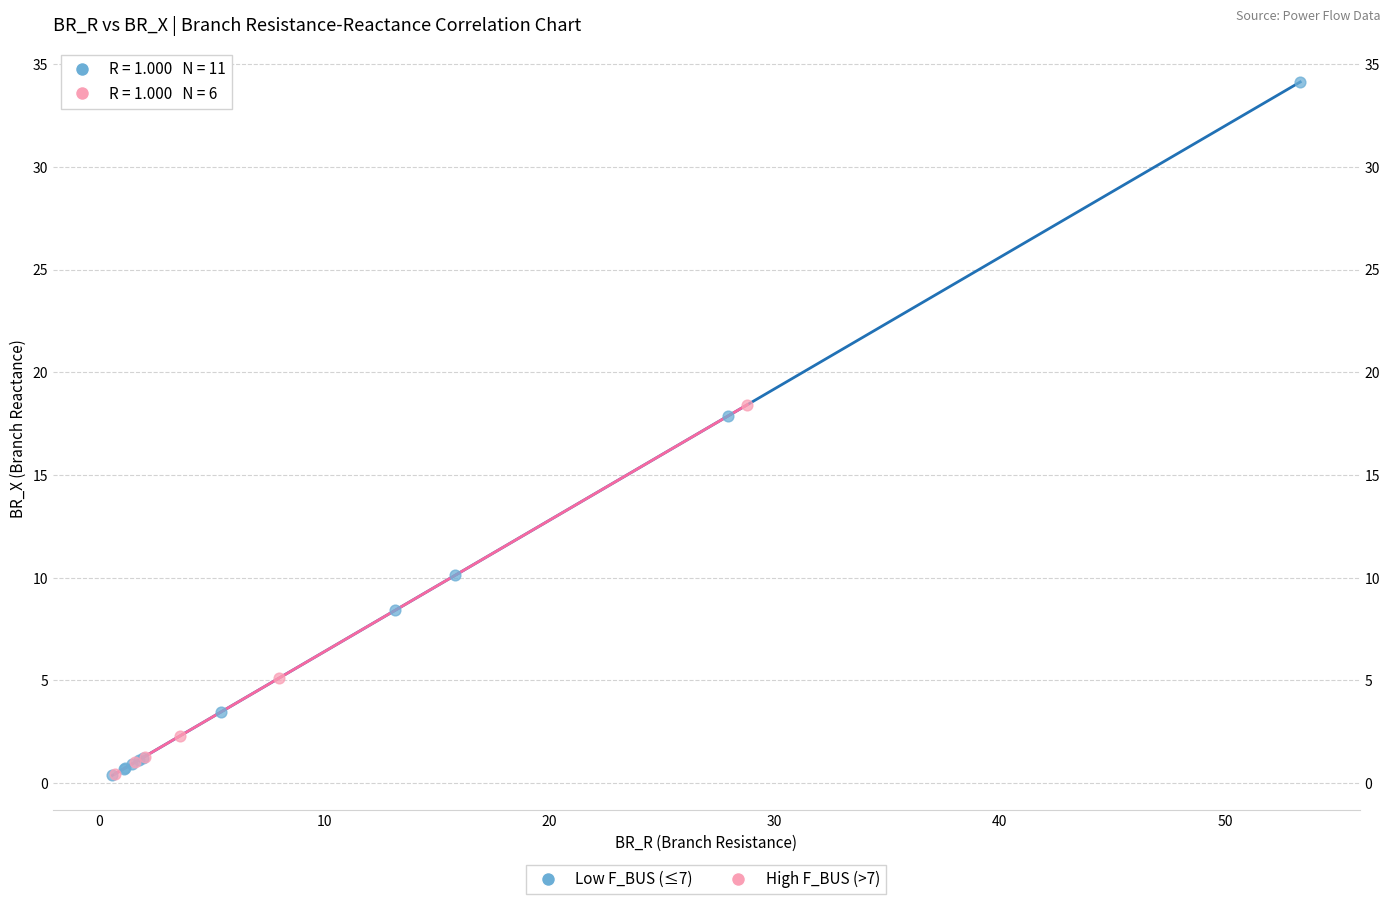

Which series contains the highest Y value?

Low F_BUS (≤7)